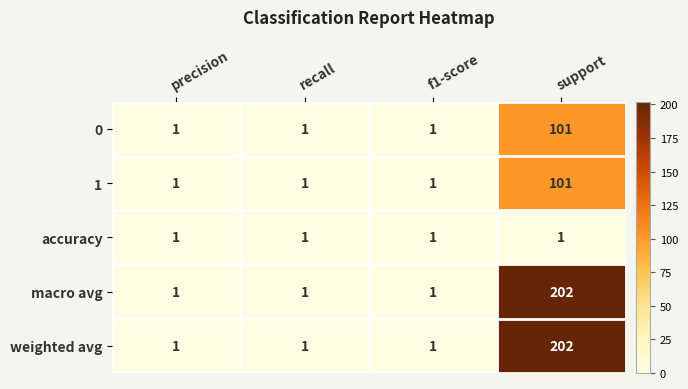

What is the total value across all series at f1-score?

5